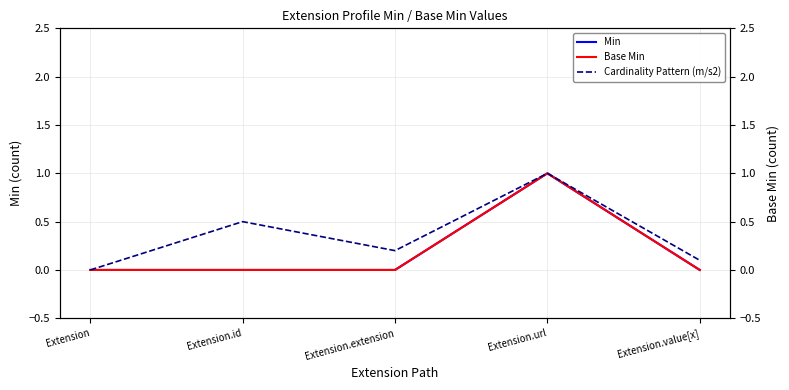

Which category has the lowest value in the Min series?

Extension